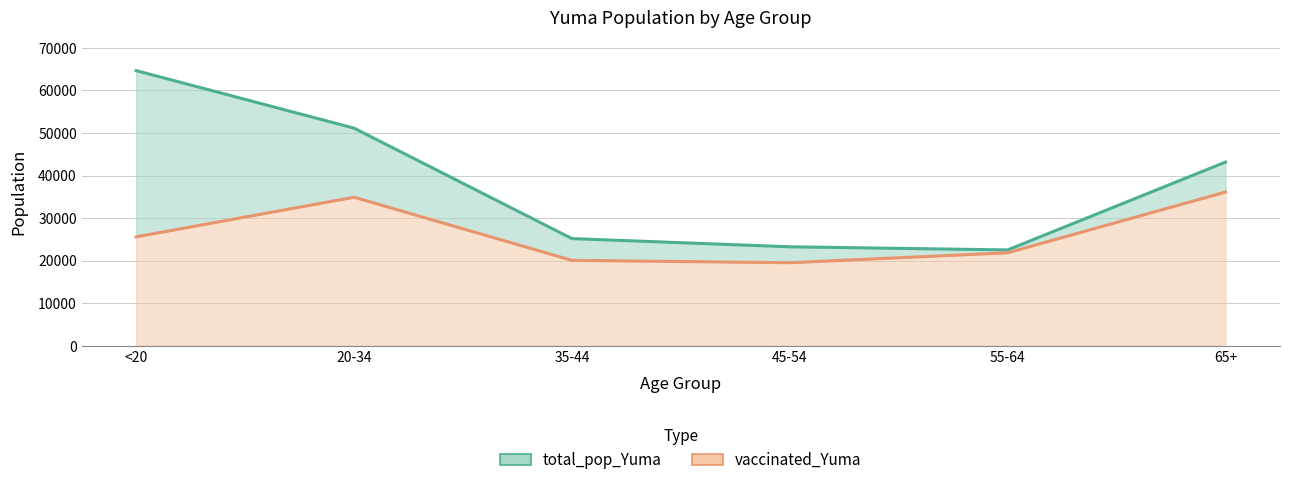

What position from the right is <20?

6